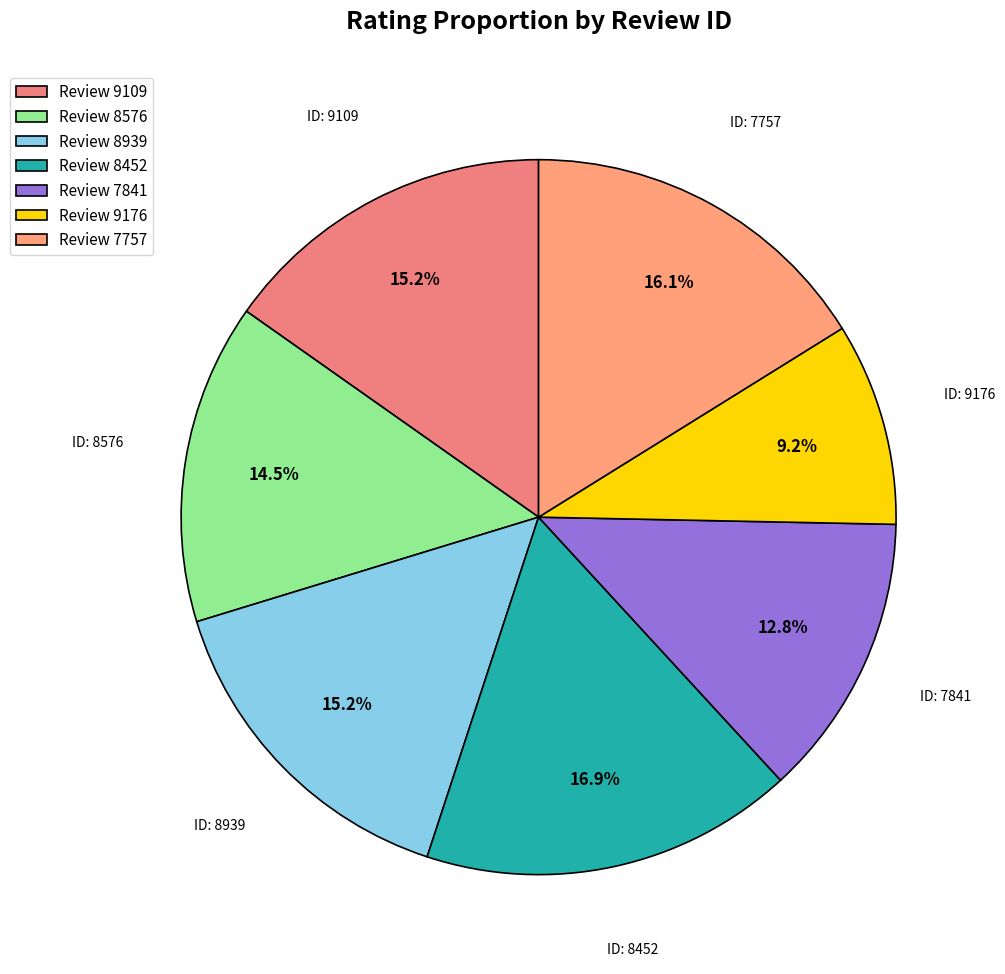

Rank the categories by value from lowest to highest.

9176, 7841, 8576, 9109, 8939, 7757, 8452